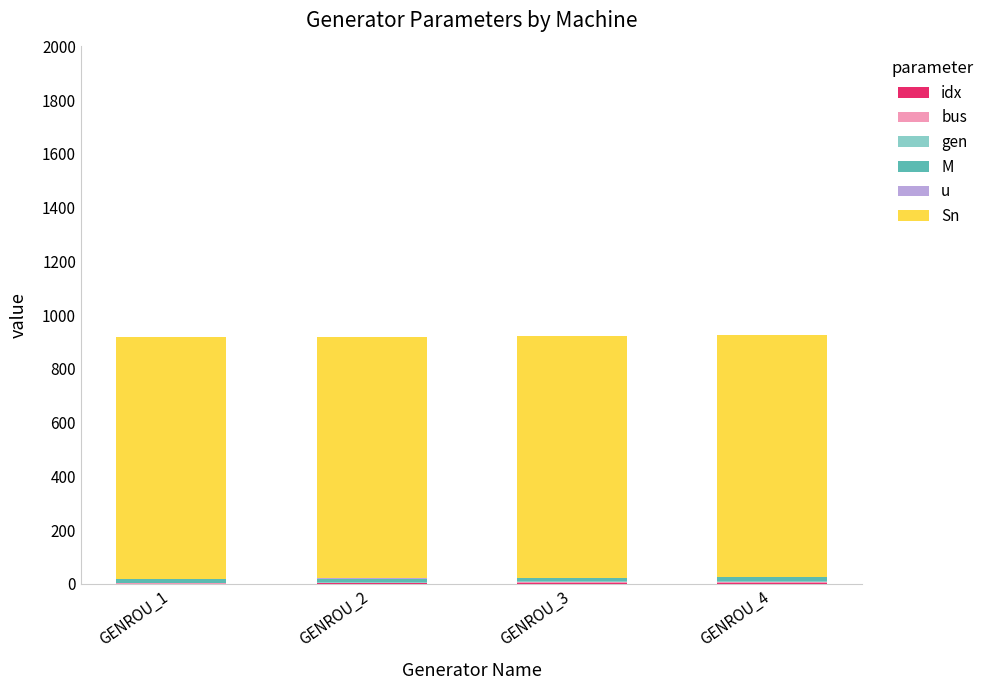

Are the bars horizontal?

No